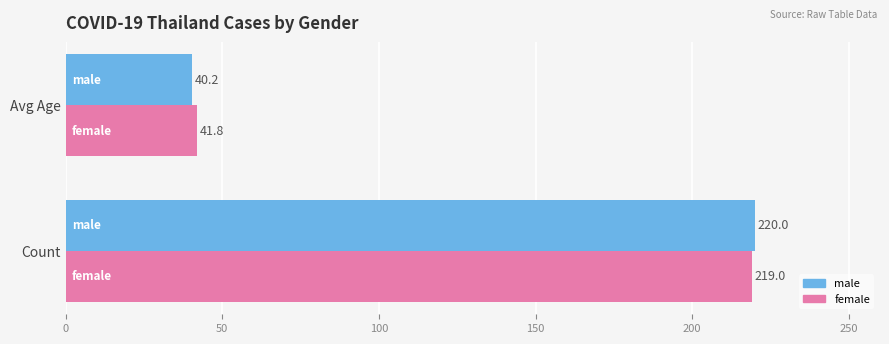

Is the value of female at Count greater than the value of male at Avg Age?

Yes